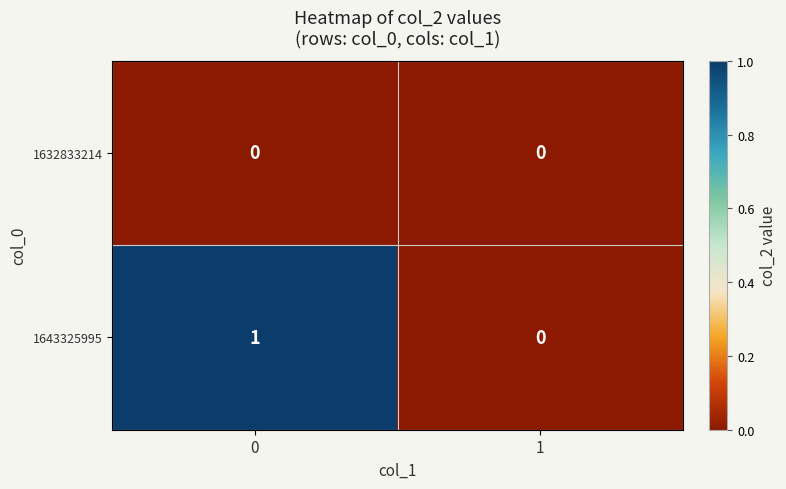

The 1643325995 series shows 0 at 1. True or false?

True